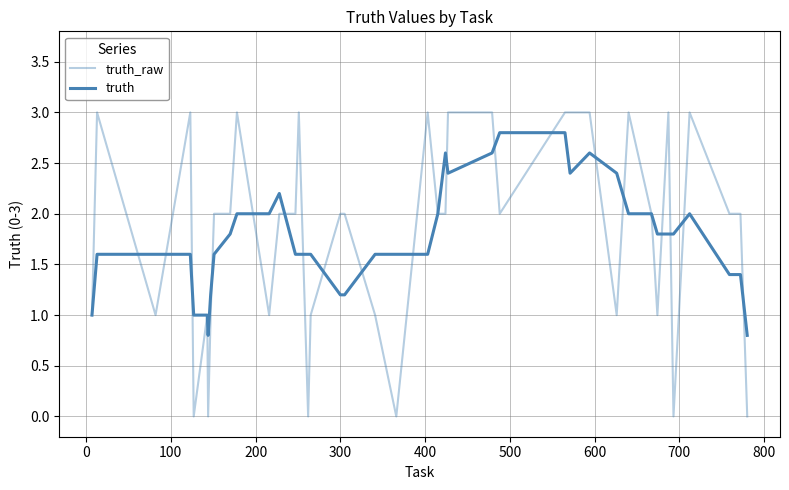

True or false: truth has more than 1 interior local peaks.

True